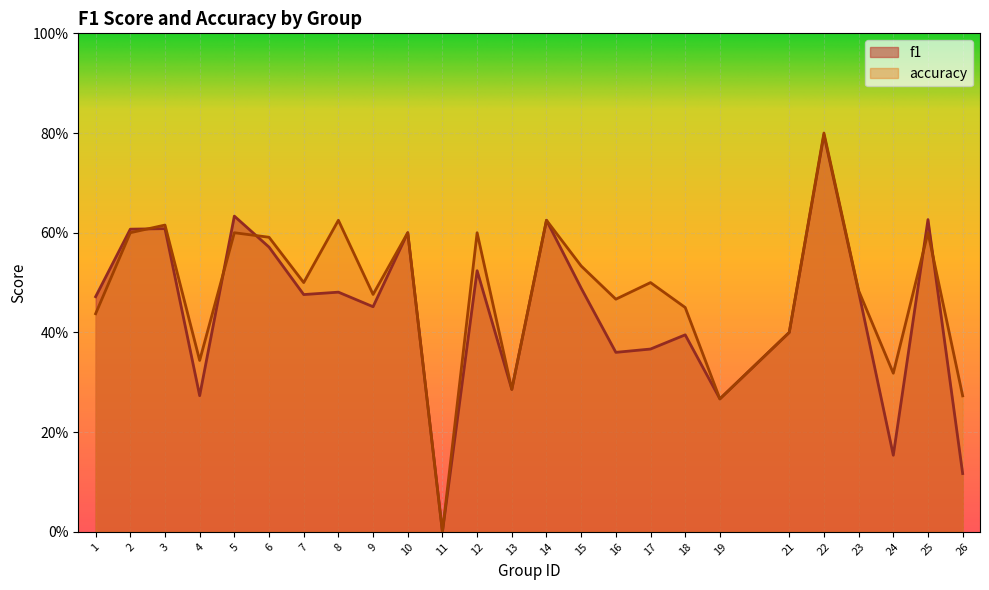

Which series ends up on top after the final intersection of f1 and accuracy?

accuracy